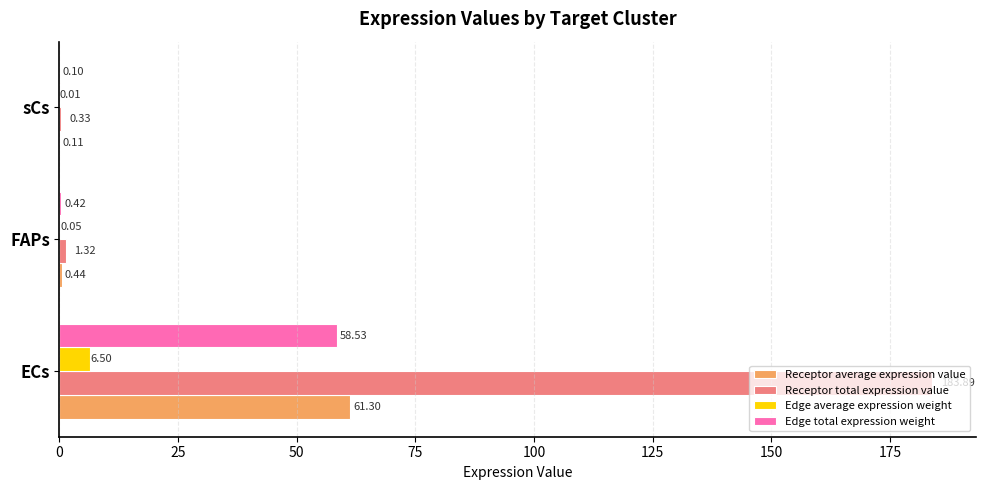

Which series changed the most between ECs and FAPs?

Receptor total expression value